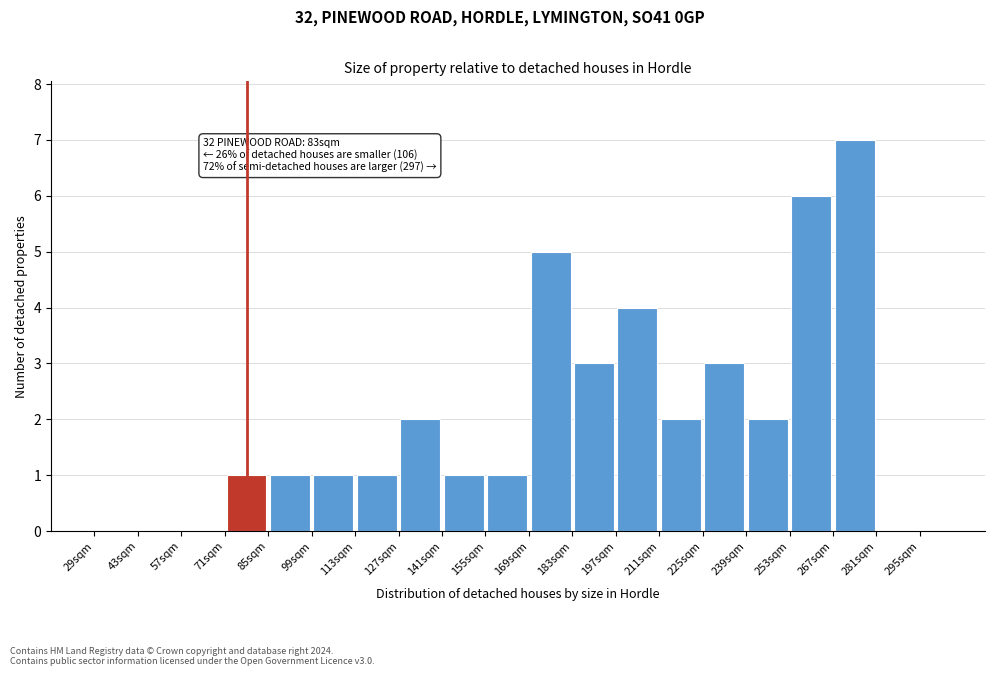

Over which range of the x-axis is the bar tallest?

267 to 281